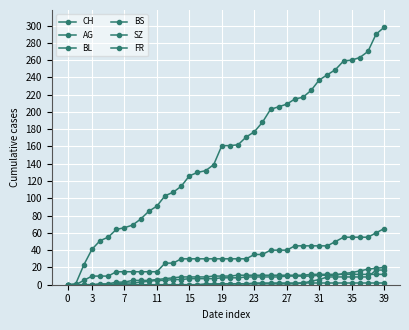

How many data points does each series have?

40